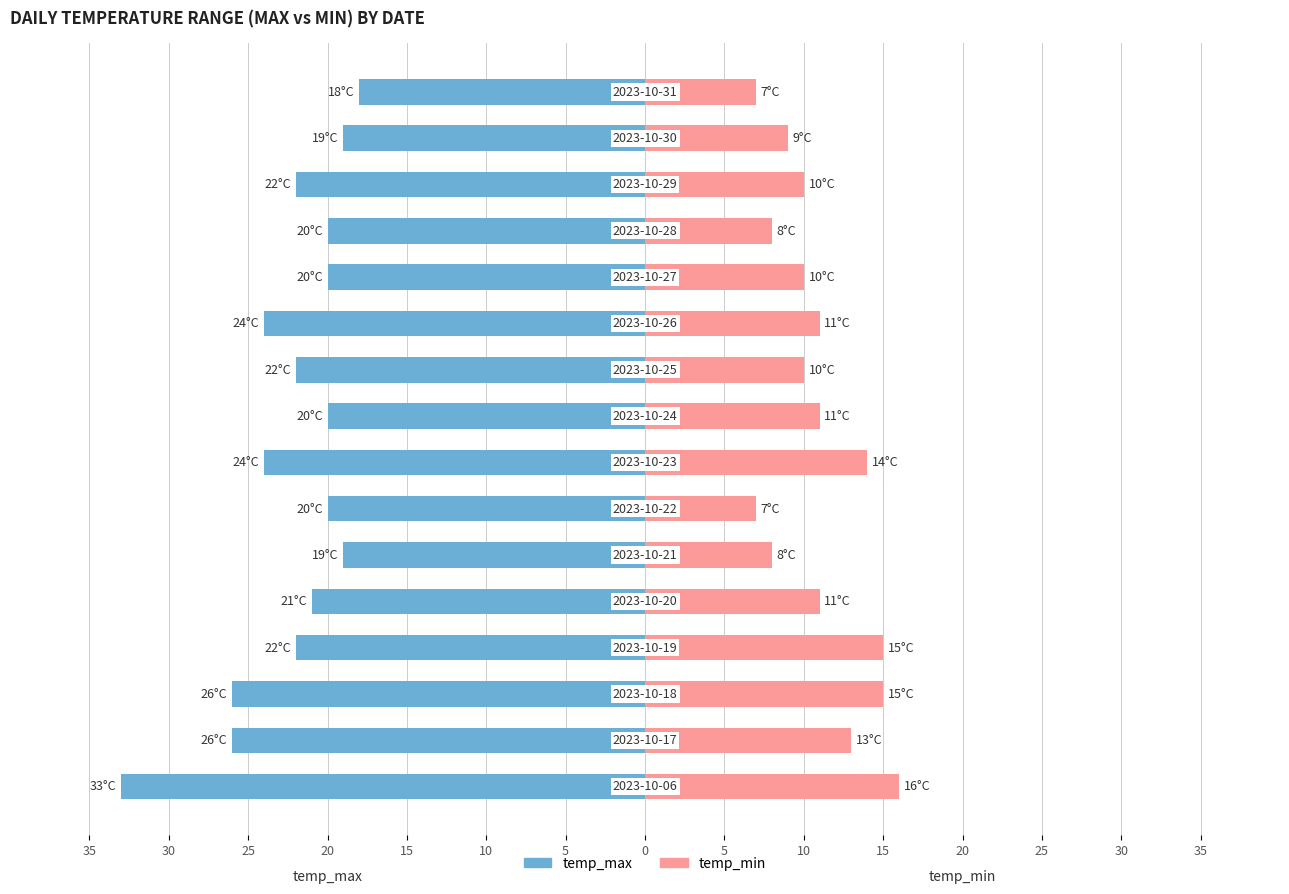

Reading right to left, what are all the values shown in this chart?

temp_max: -18	-19	-22	-20	-20	-24	-22	-20	-24	-20	-19	-21	-22	-26	-26	-33
temp_min: 7	9	10	8	10	11	10	11	14	7	8	11	15	15	13	16